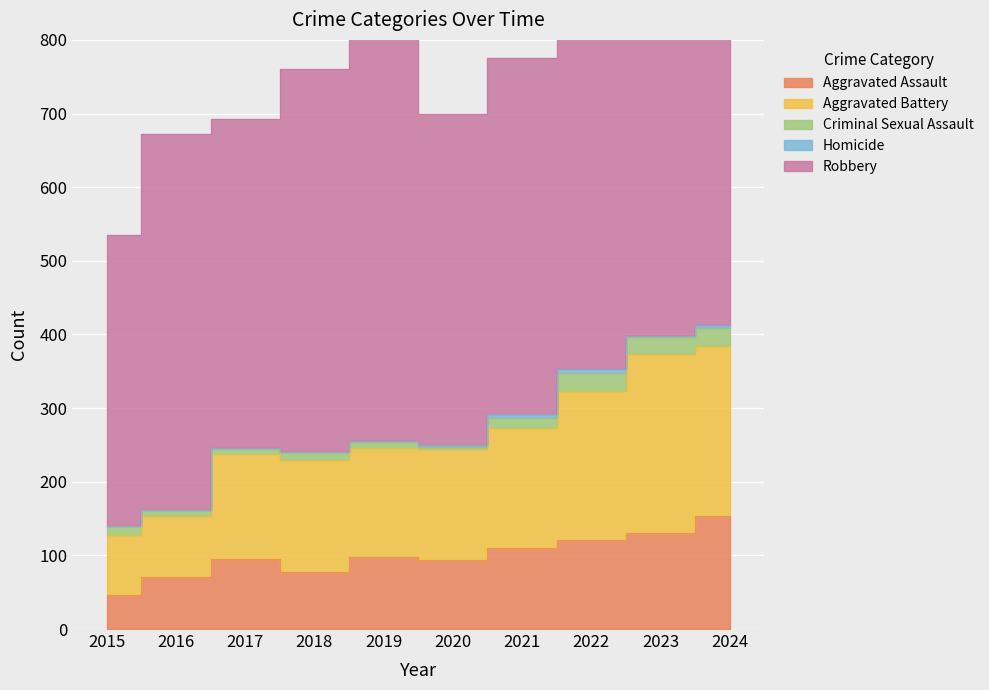

What is the difference between the maximum and second lowest values in the Criminal Sexual Assault series?

16